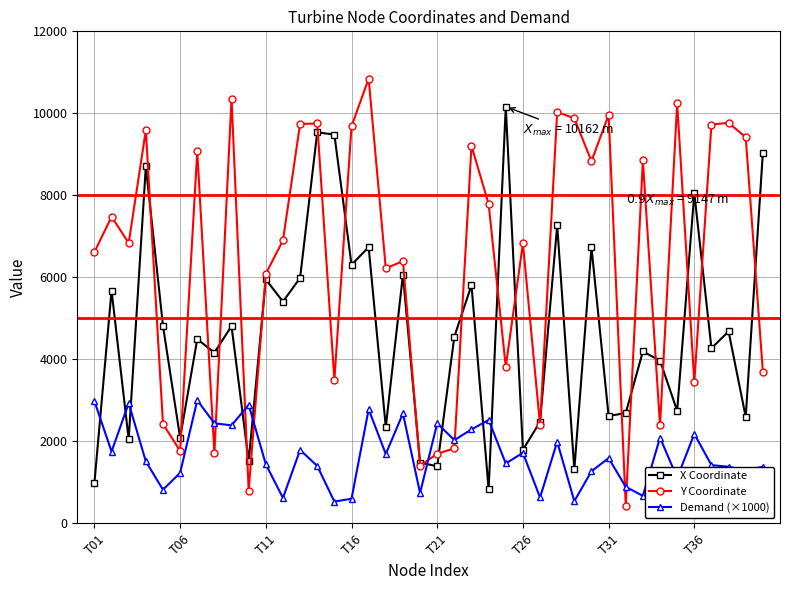

Which series ends up on top after the final intersection of X Coordinate and Y Coordinate?

X Coordinate